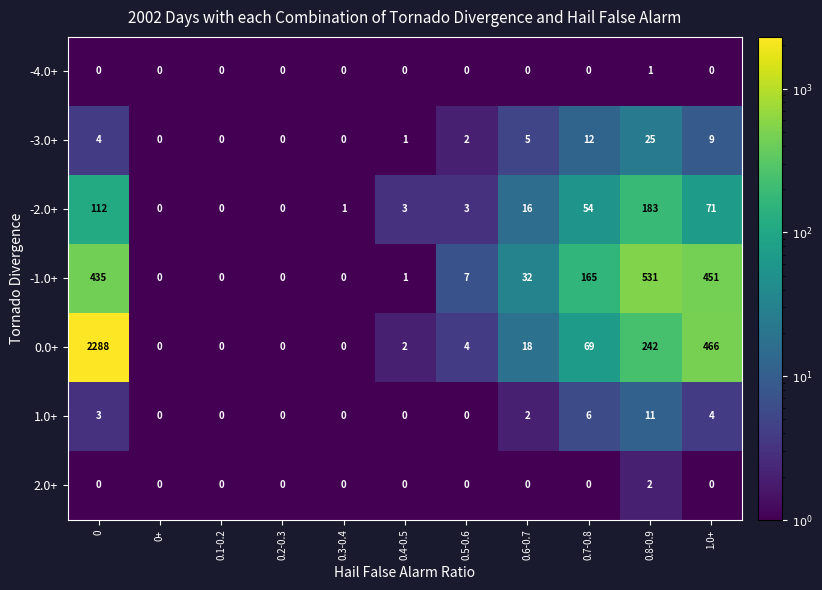

The 0.0+ series shows 172 at 1.0+. True or false?

False